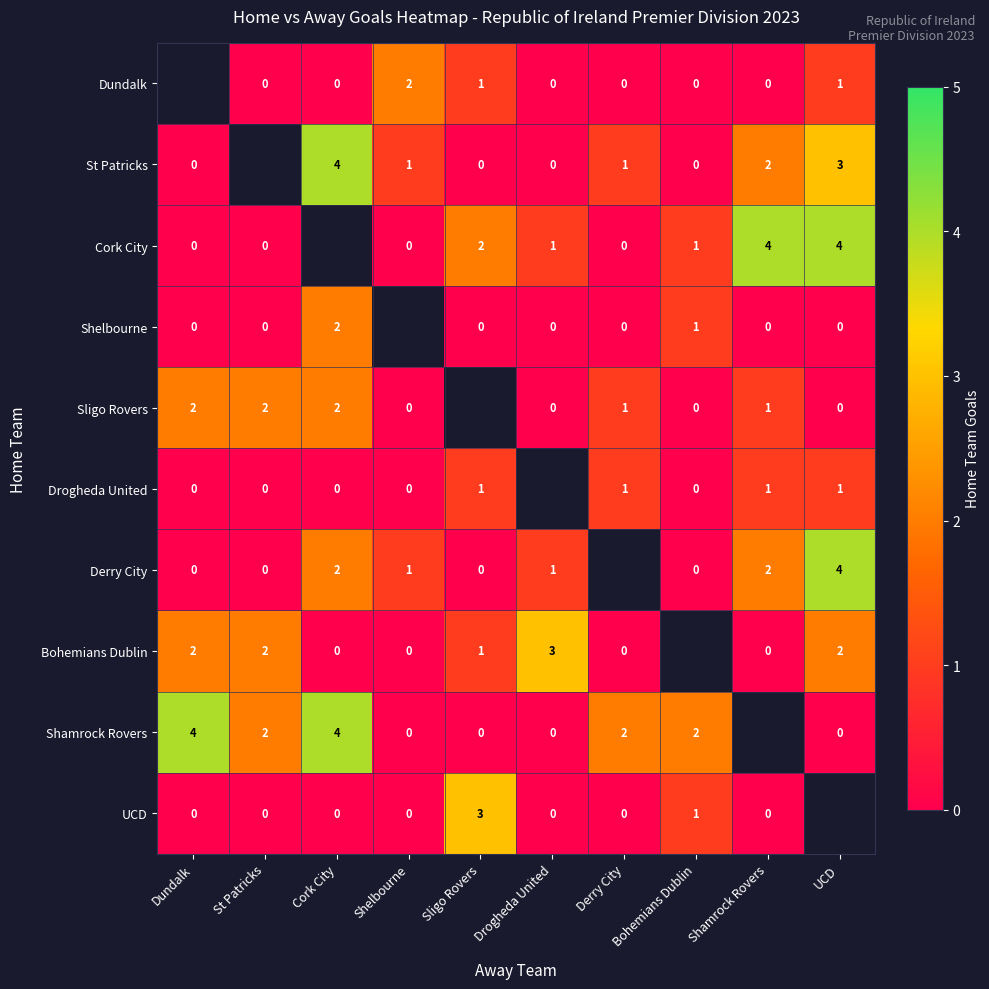

Is it true that Derry City equals 2.9 at Shamrock Rovers?

False